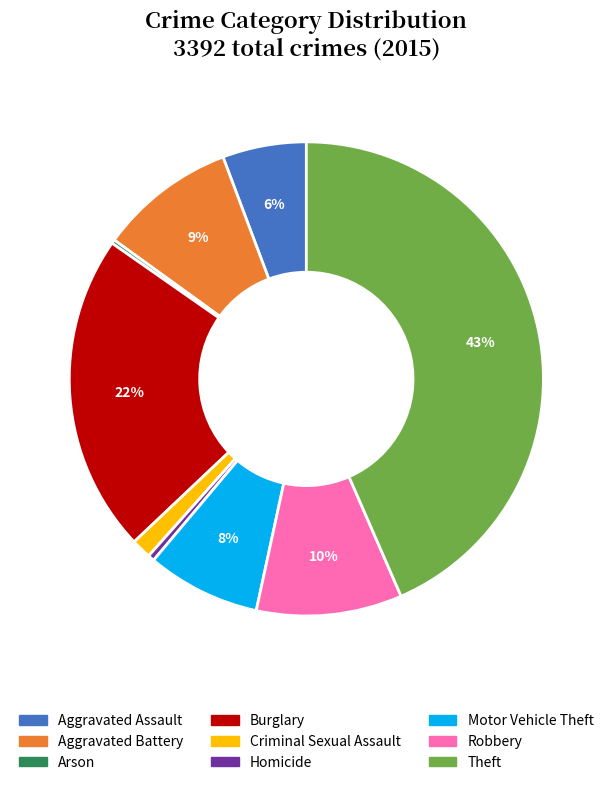

Combined, do Burglary and Robbery account for over 50%?

No